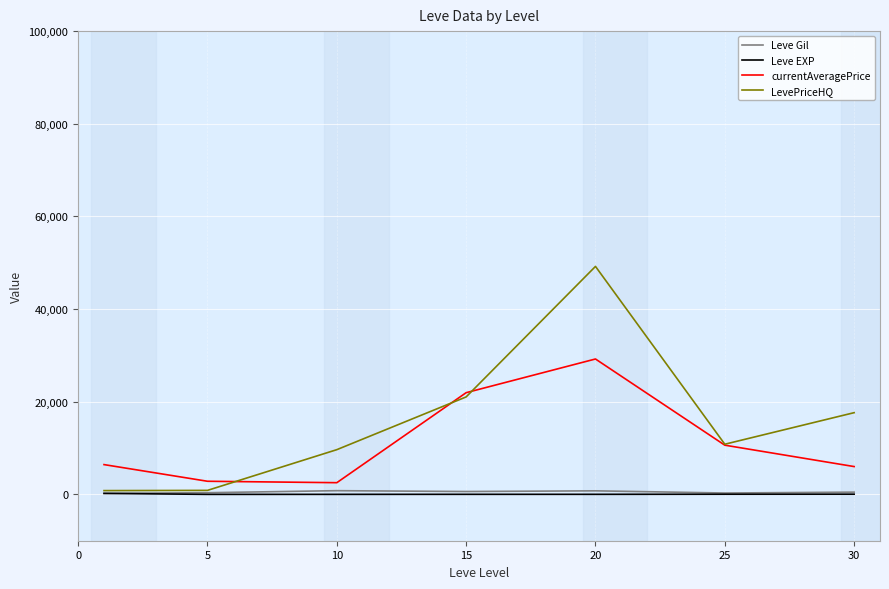

Is this an area chart (filled region under the line)?

No